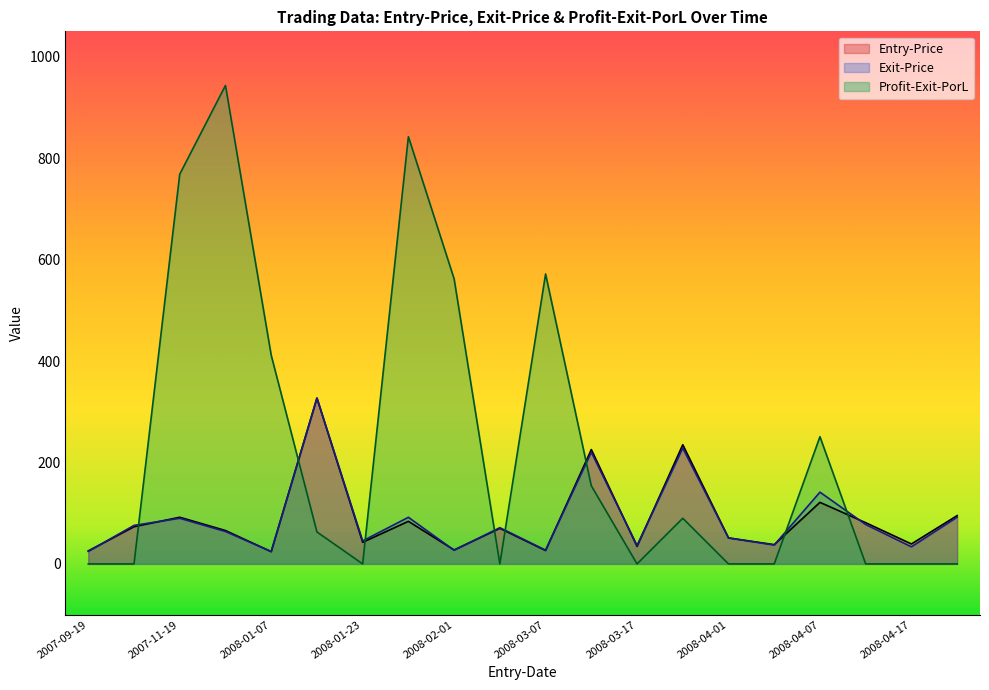

What is the minimum value for Exit-Price?

24.3